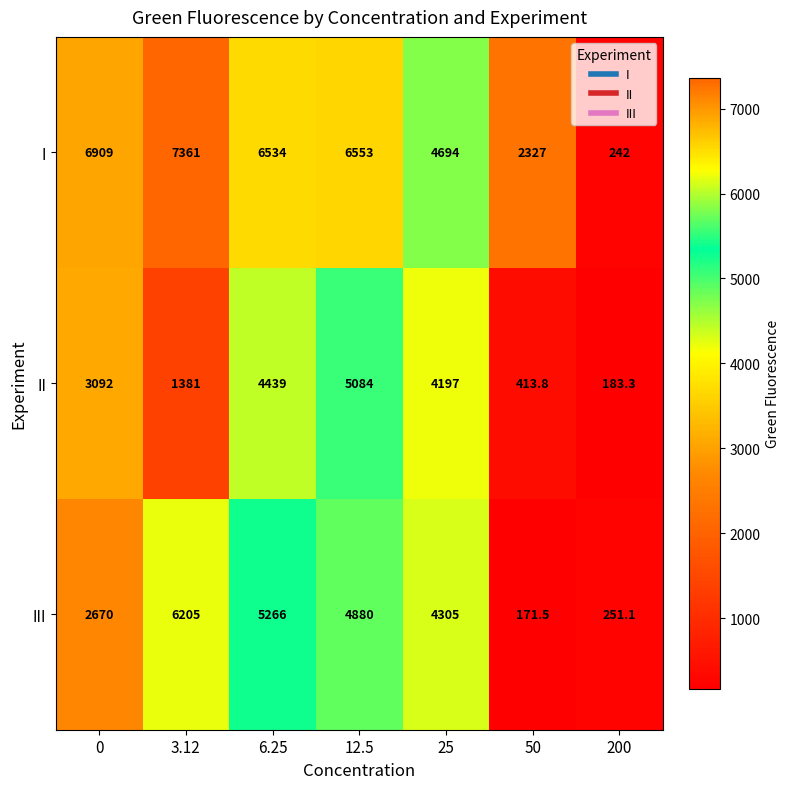

Between 0 and 50, which series saw the biggest shift?

I